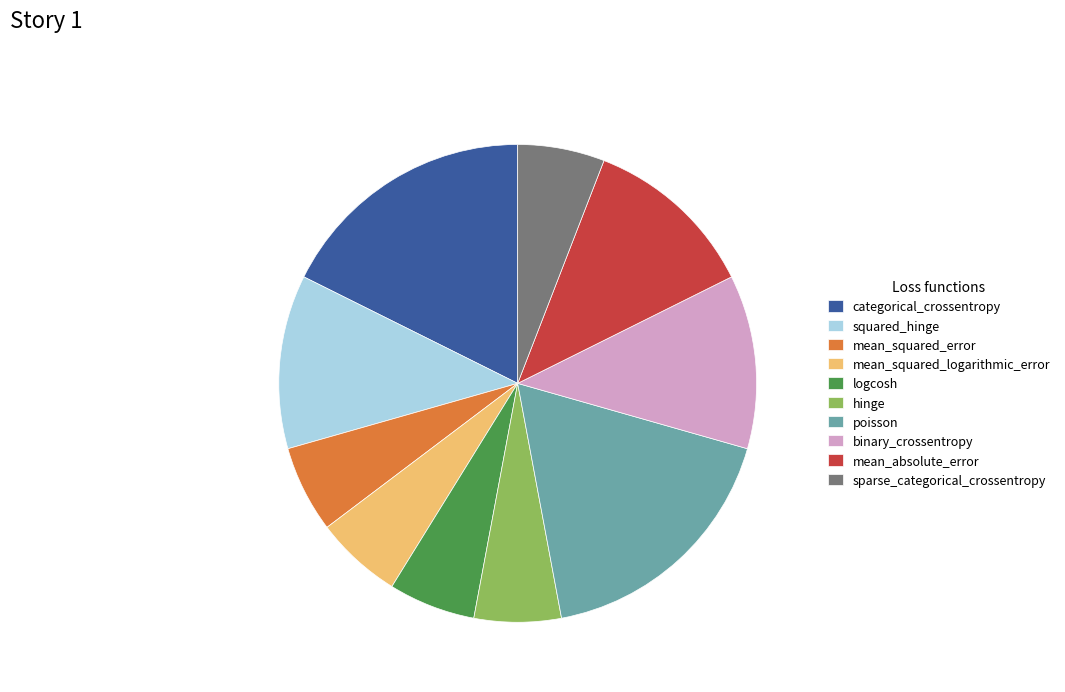

Is there any slice that represents more than half of the pie?

No